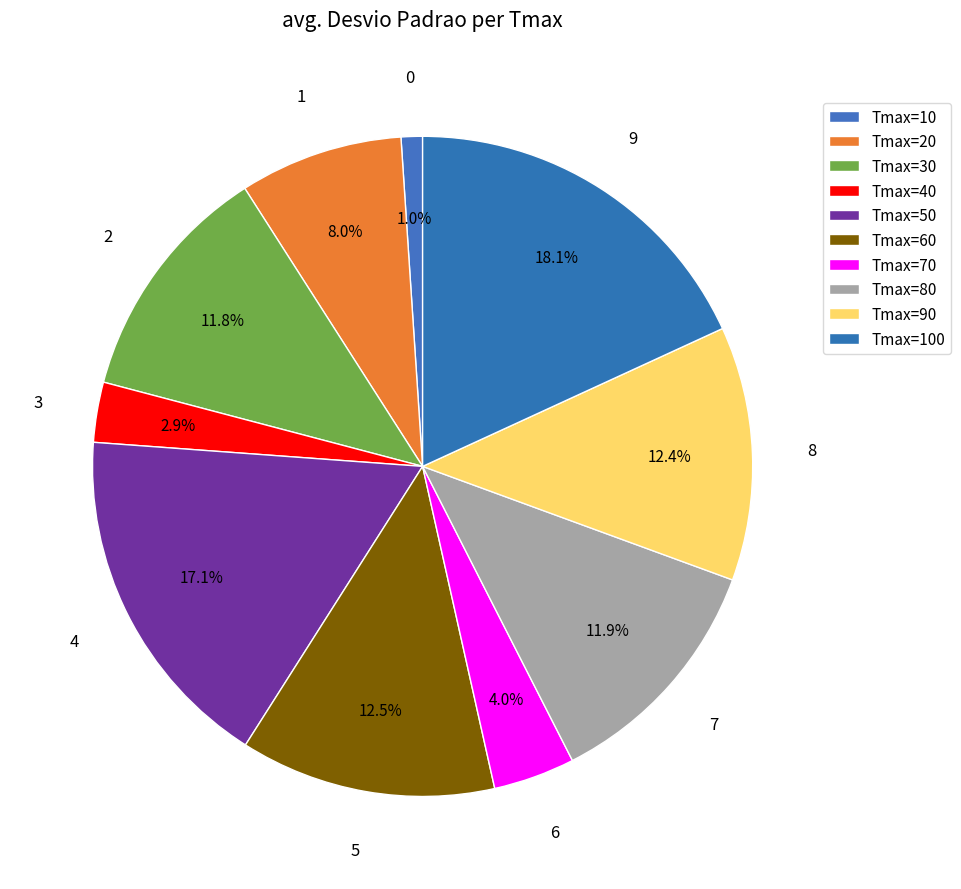

Combined, do Tmax=80 and Tmax=70 account for over 50%?

No